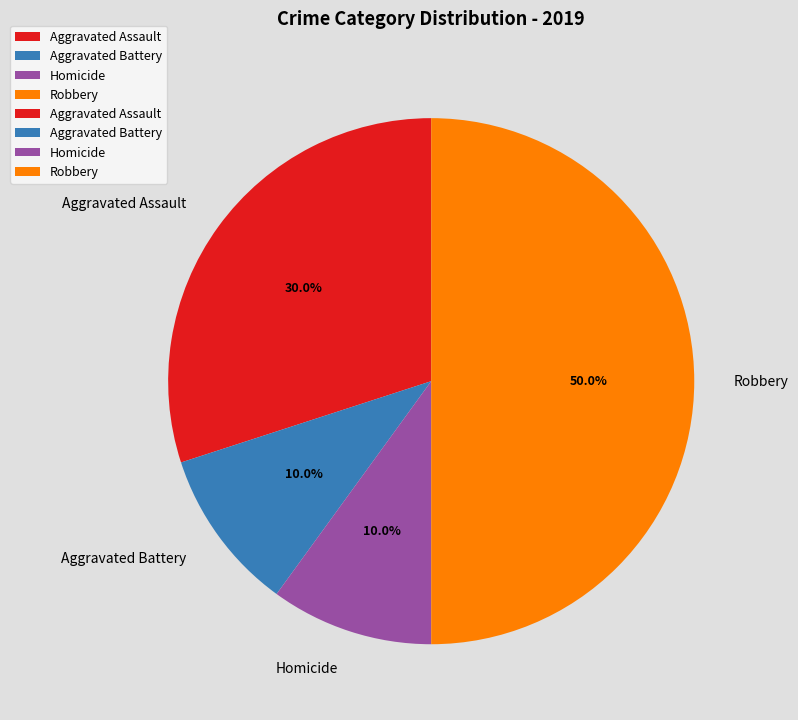

Which slice is the largest?

Robbery